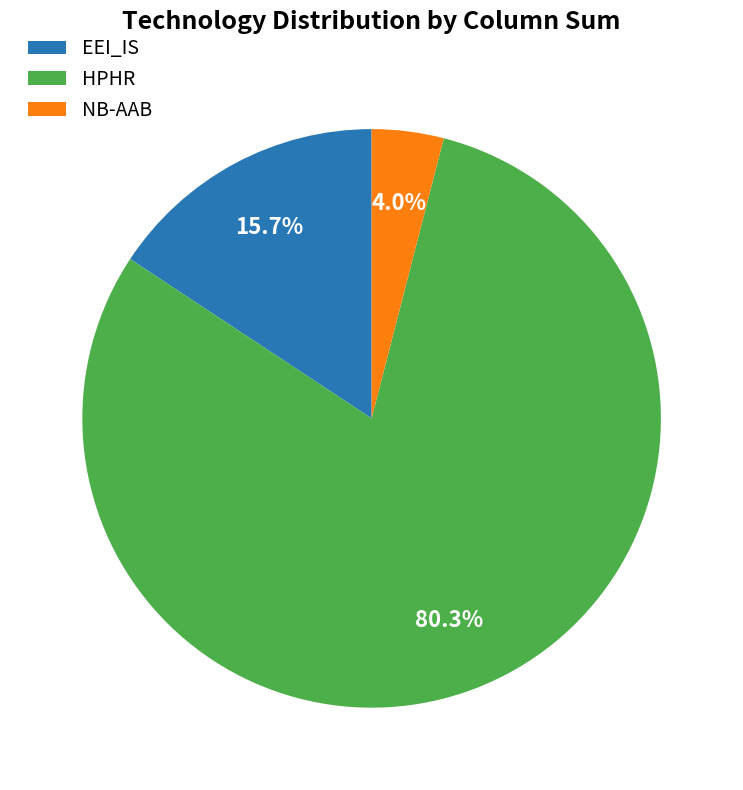

Does HPHR represent more than half of the total?

Yes